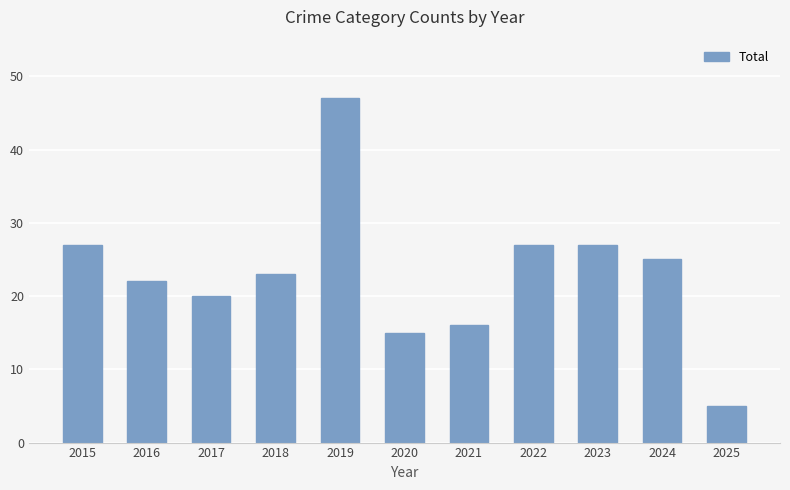

How many data points are less than 23?

5